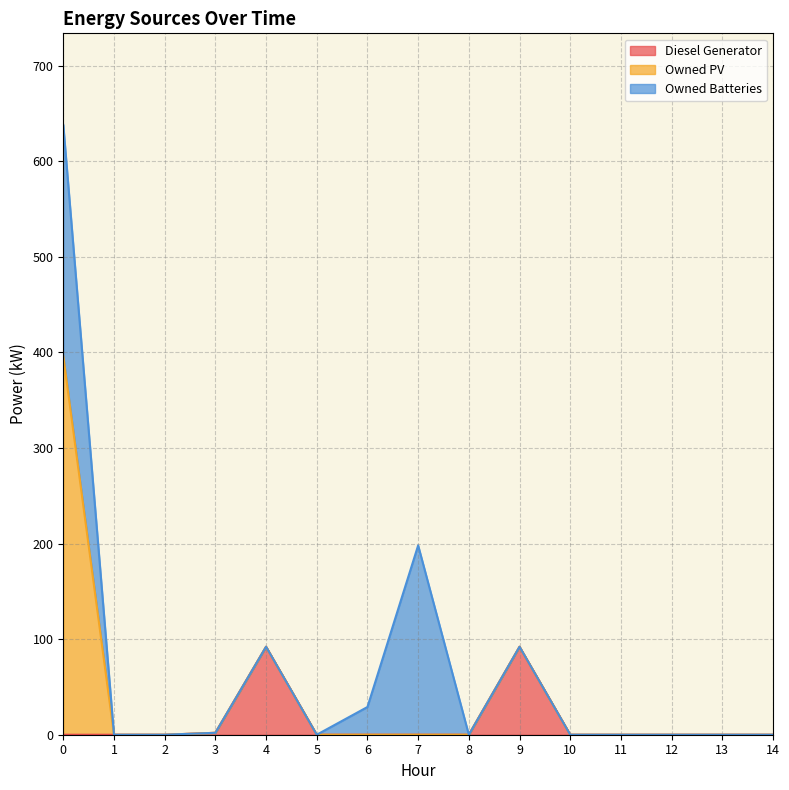

What is the sum of all Diesel Generator values?

186